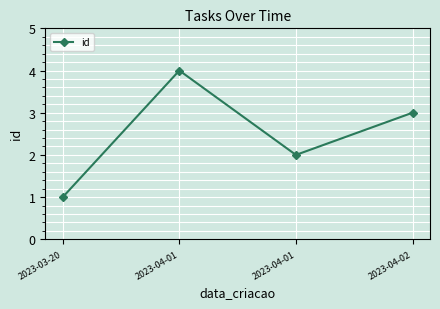

Does the chart have visible grid lines?

Yes